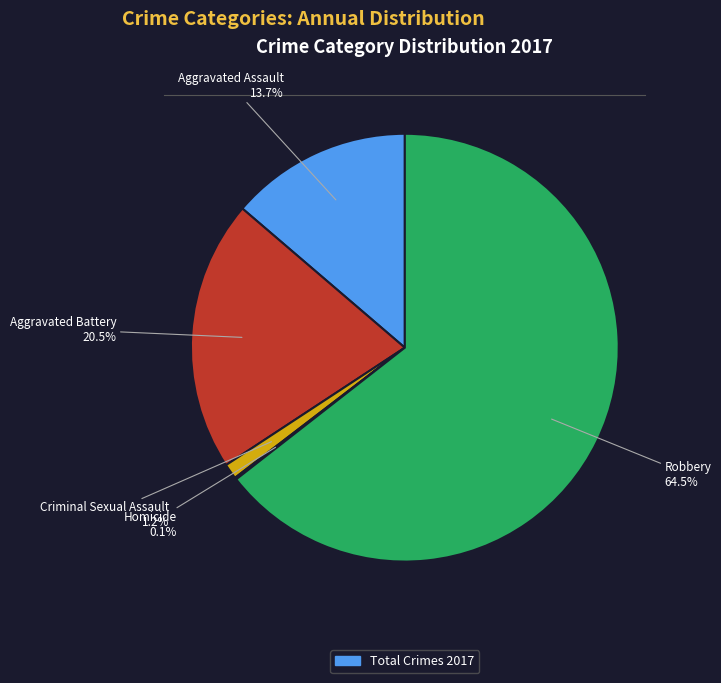

Does any single category account for the majority?

Yes